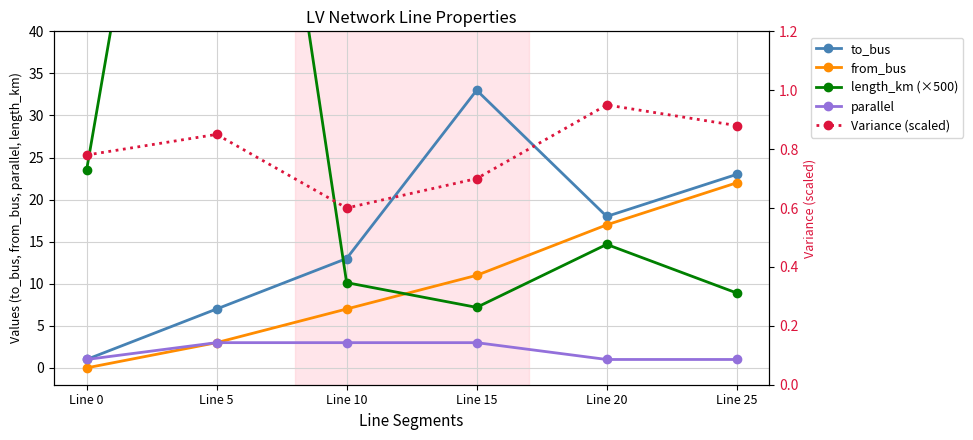

Which series has the widest spread of values?

length_km (×500)